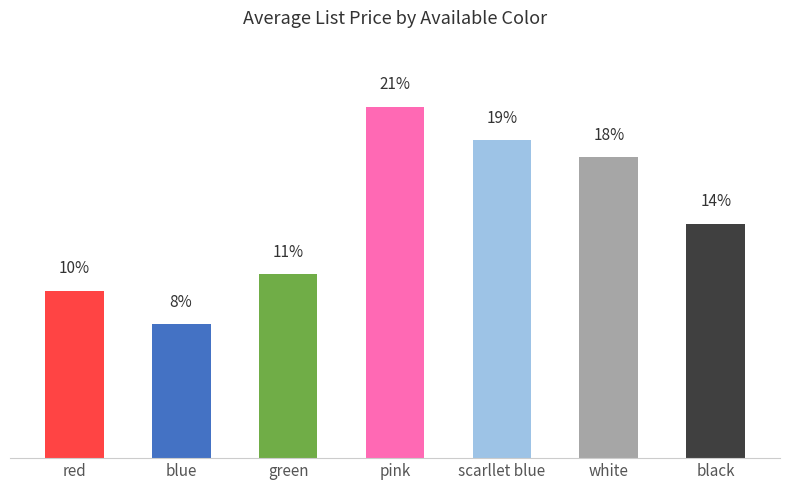

List the labels in order of value, smallest first.

blue, red, green, black, white, scarllet blue, pink